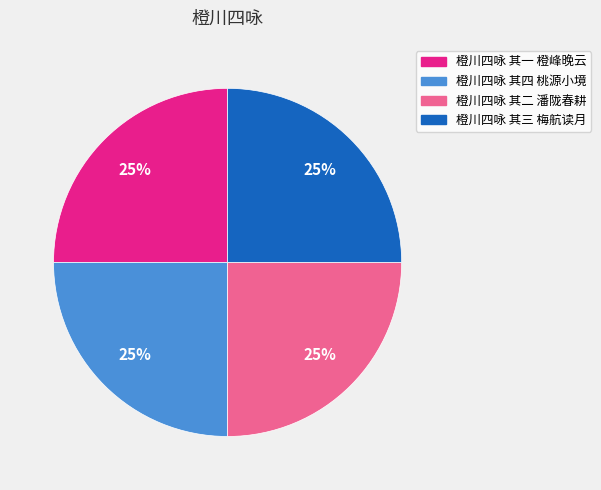

Approximately how many times larger is the value at 橙川四咏 其二 潘陇春耕 compared to 橙川四咏 其四 桃源小境?

1.0